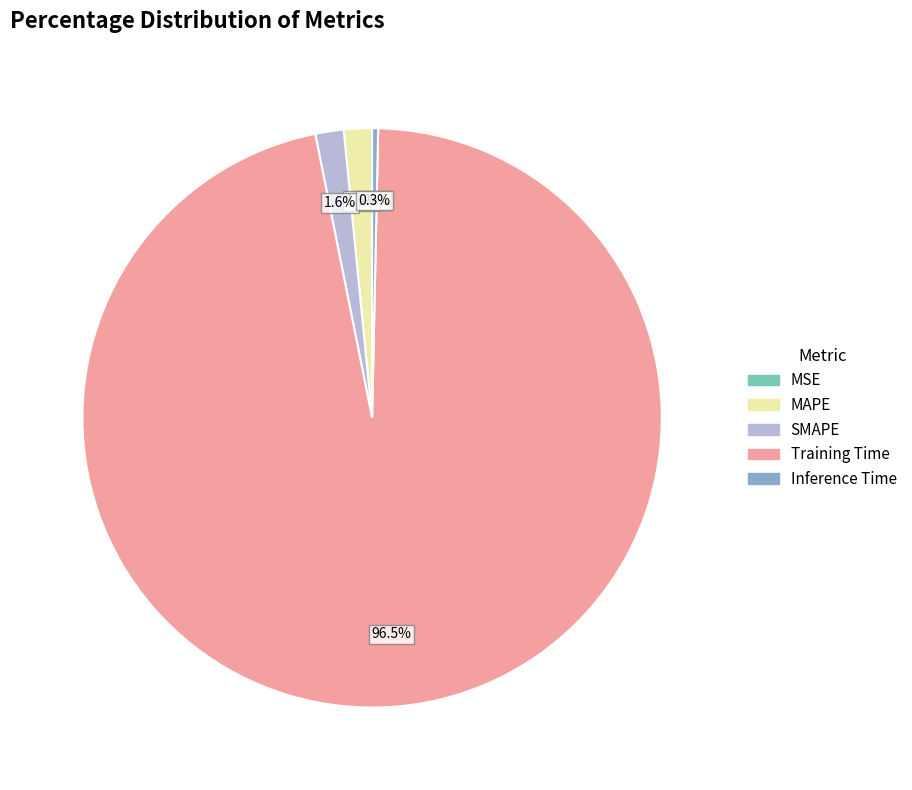

To the nearest percent, what is the combined percentage of Inference Time and MAPE?

2%